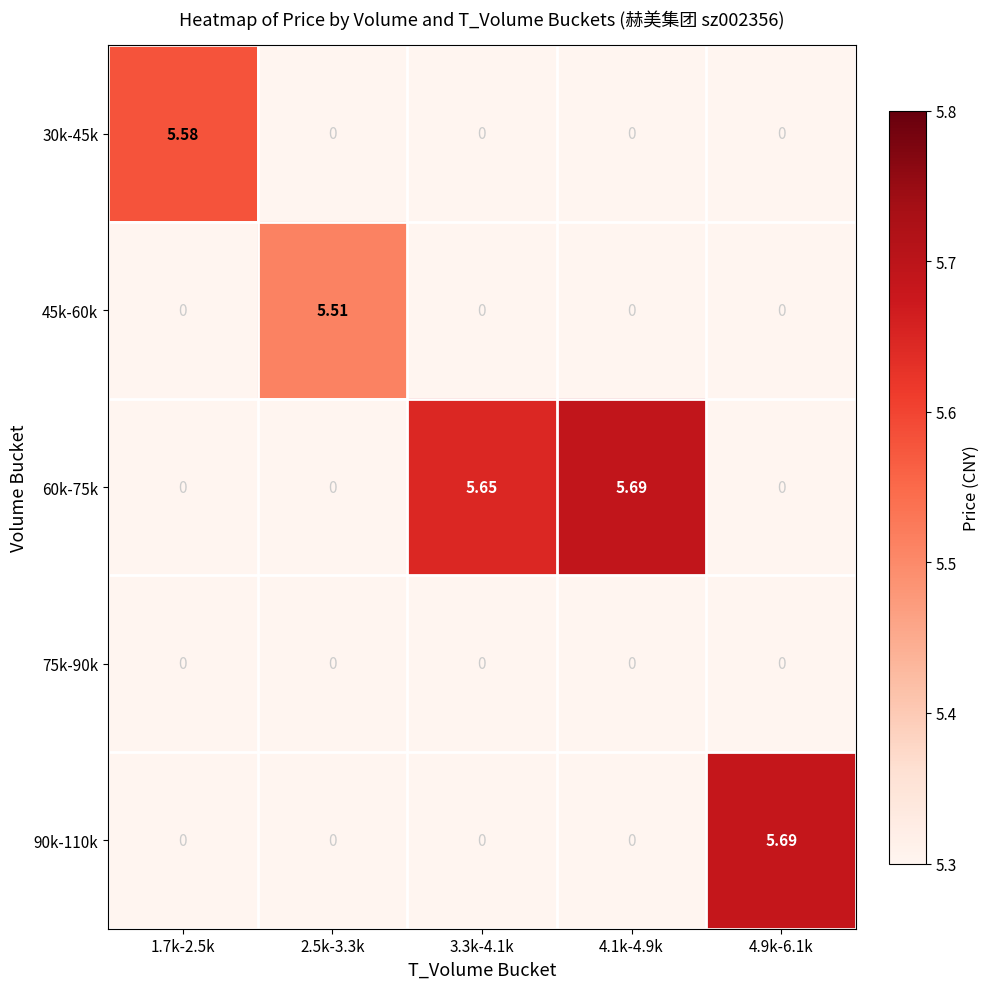

How many data points in 45k-60k are above 0?

1